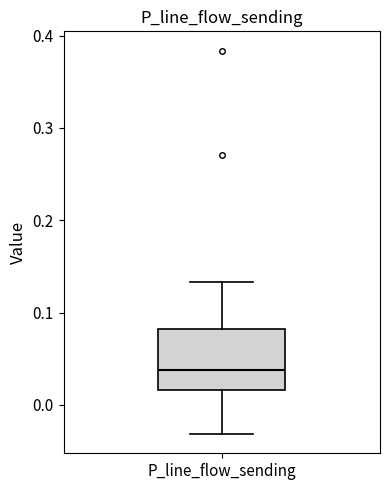

Read this box plot against the y-axis: the position of the median line, the range covered by the box, and the ends of both whiskers. The values are not printed on the chart, so give them approximately, as read against the axis.

median 0.04, box 0.02 to 0.08, whiskers -0.03 to 0.13